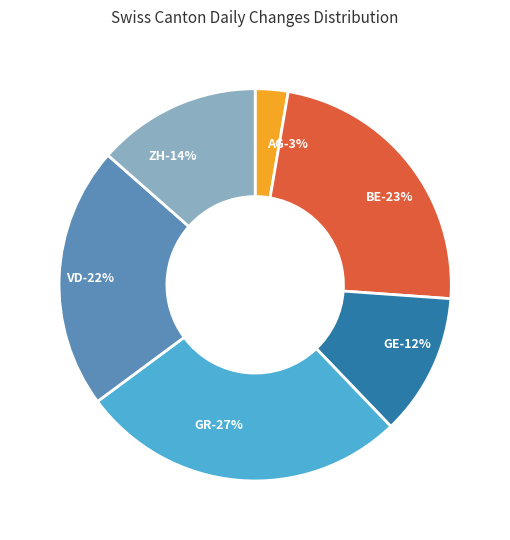

The GE slice represents 14% of the pie. True or false?

False